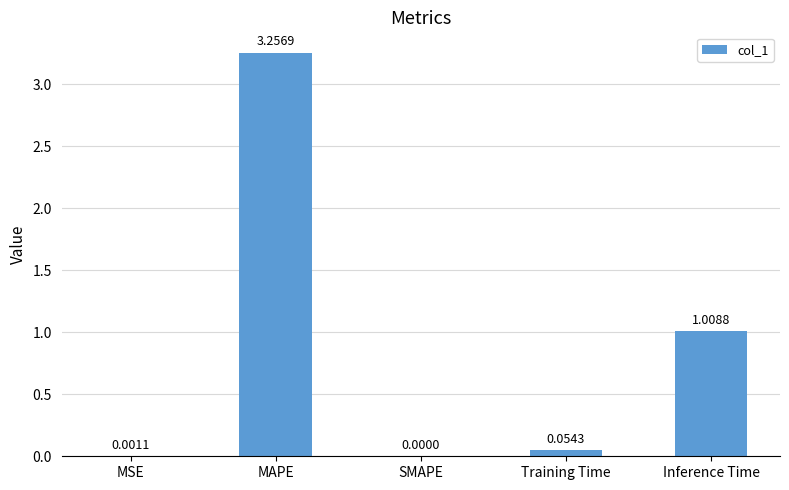

Which category has the highest value across all series?

MAPE